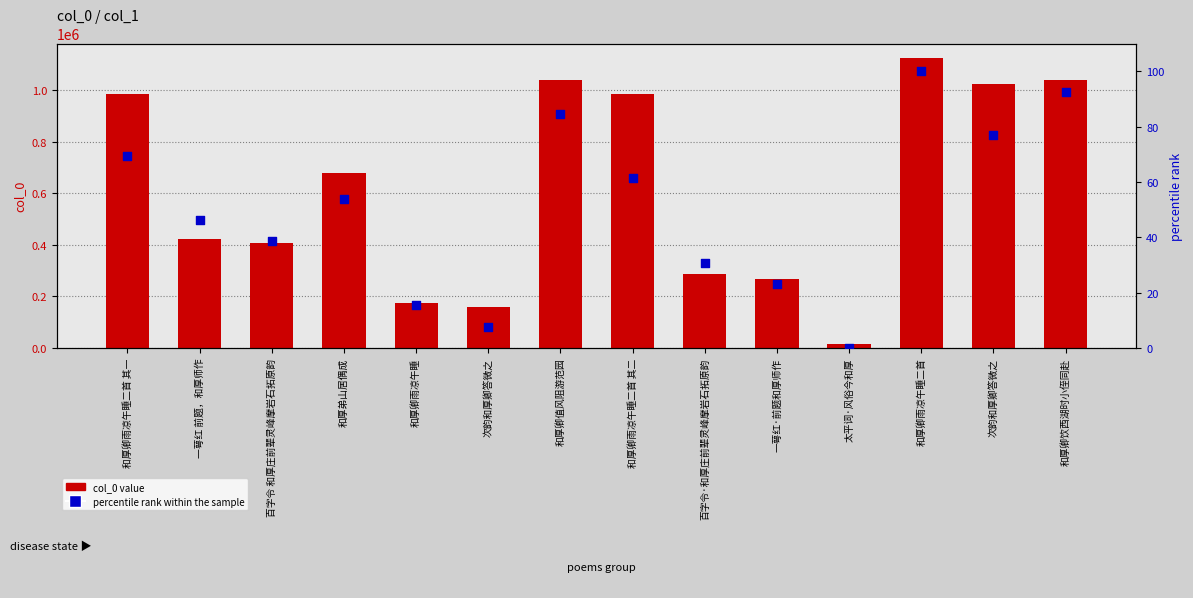

What are all the series names shown in the legend?

col_0 value, percentile rank within the sample